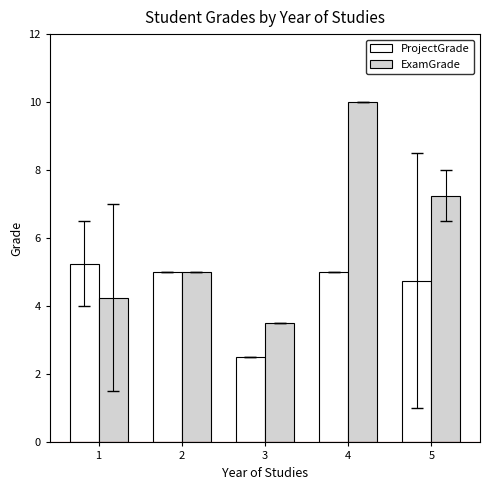

What is the difference between the second highest and minimum values in the ProjectGrade series?

2.5